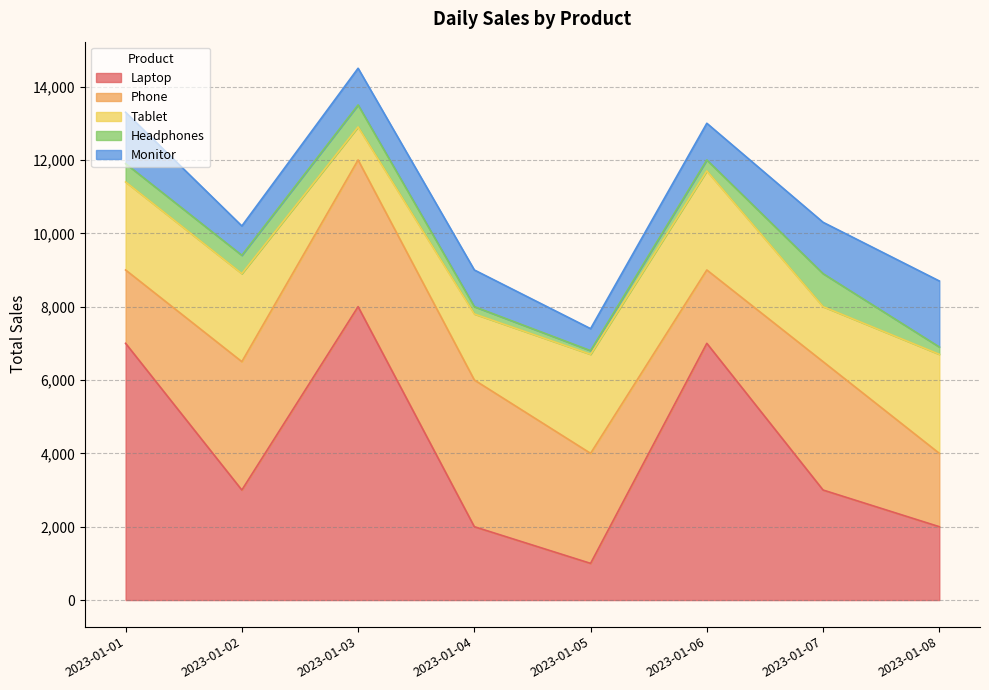

What is the difference between the Tablet values at 2023-01-03 and 2023-01-06?

1800